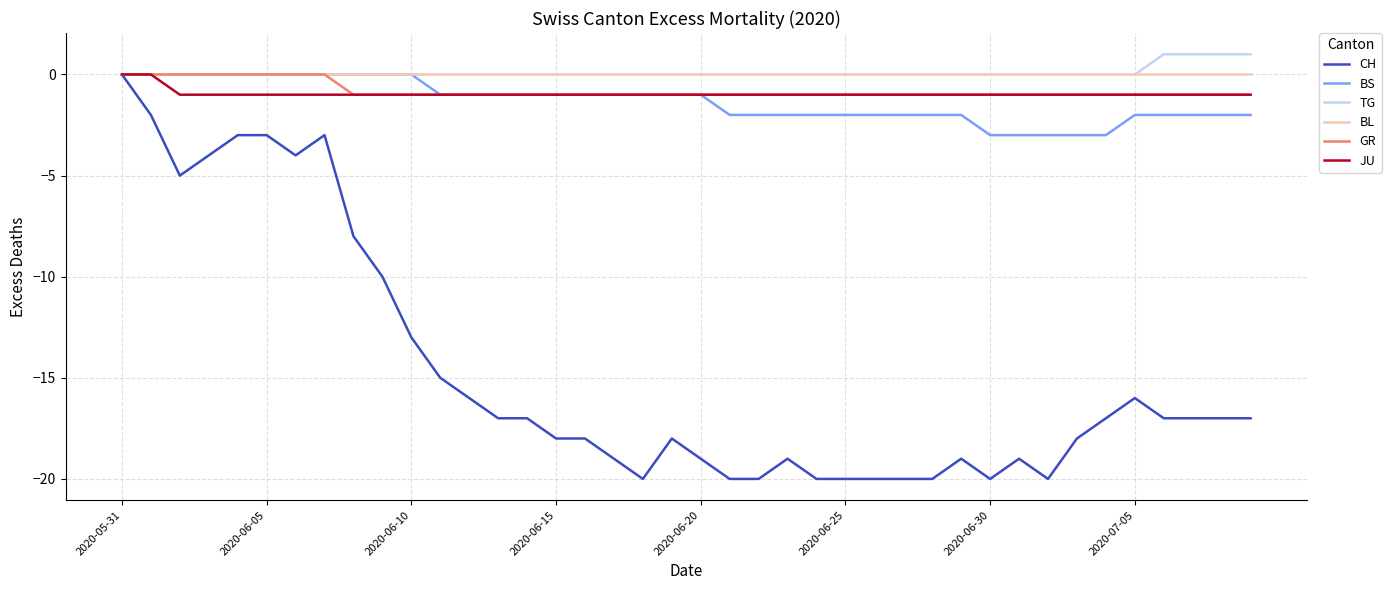

What is the difference between the second highest and second lowest values in the CH series?

18